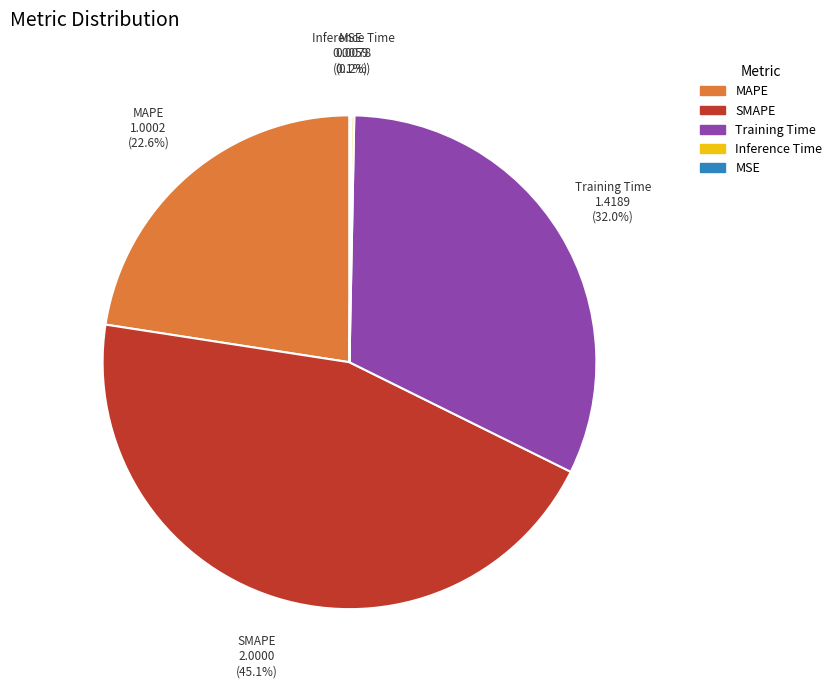

What is the largest slice in the pie chart?

SMAPE